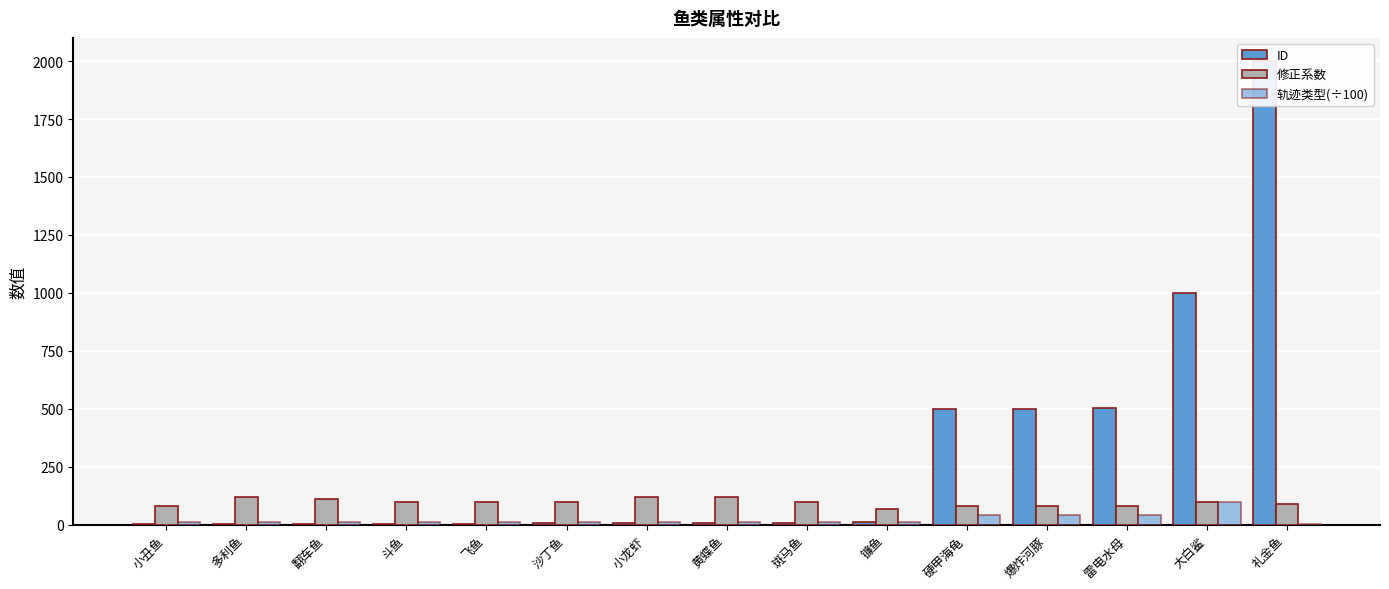

What value does the 轨迹类型(÷100) series have at 多利鱼?

10.0